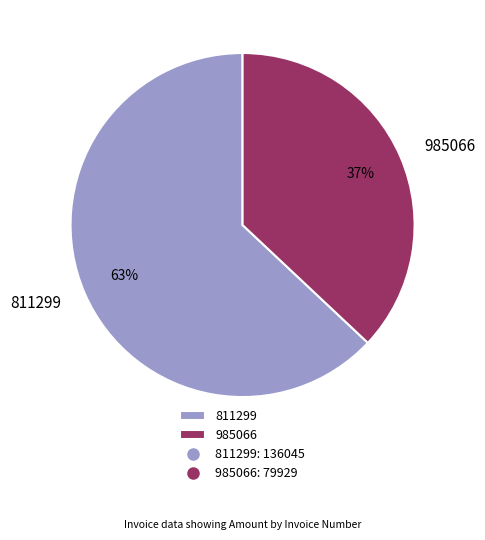

Which has a higher value, 985066 or 811299?

811299